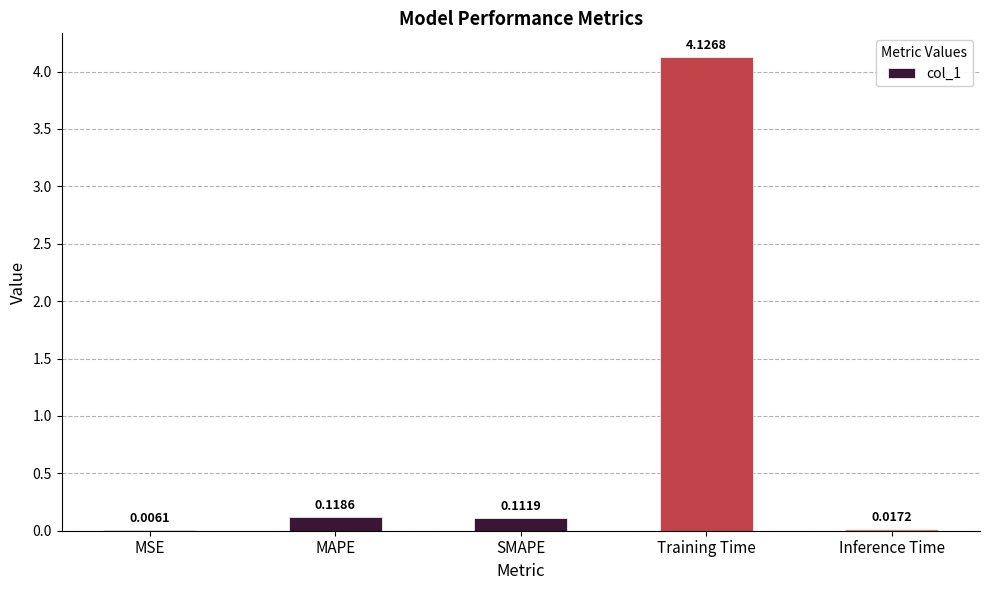

What is the sum of all values?

4.4